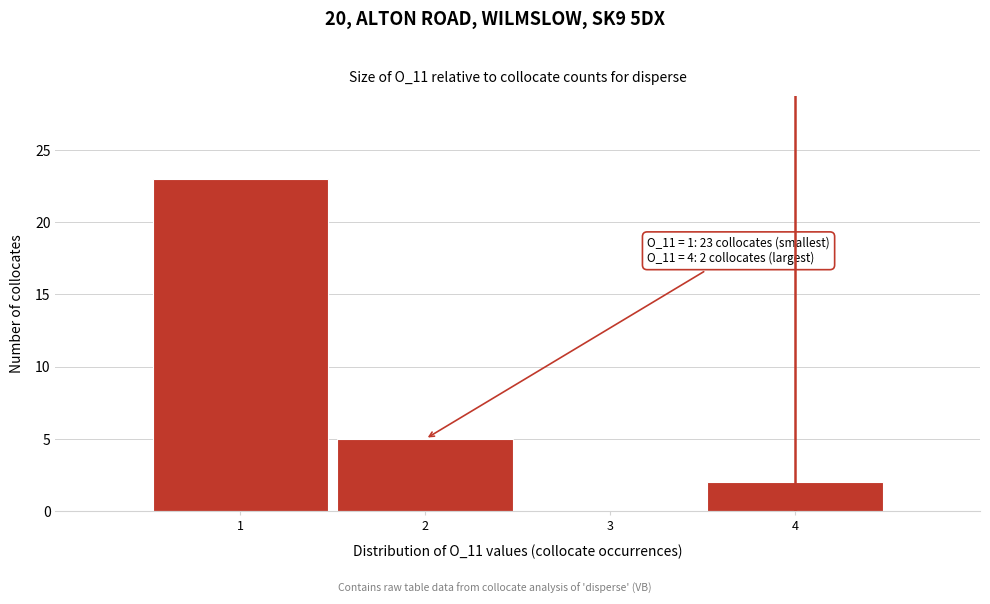

Which range on the x-axis has the tallest bar?

0.5 to 1.5